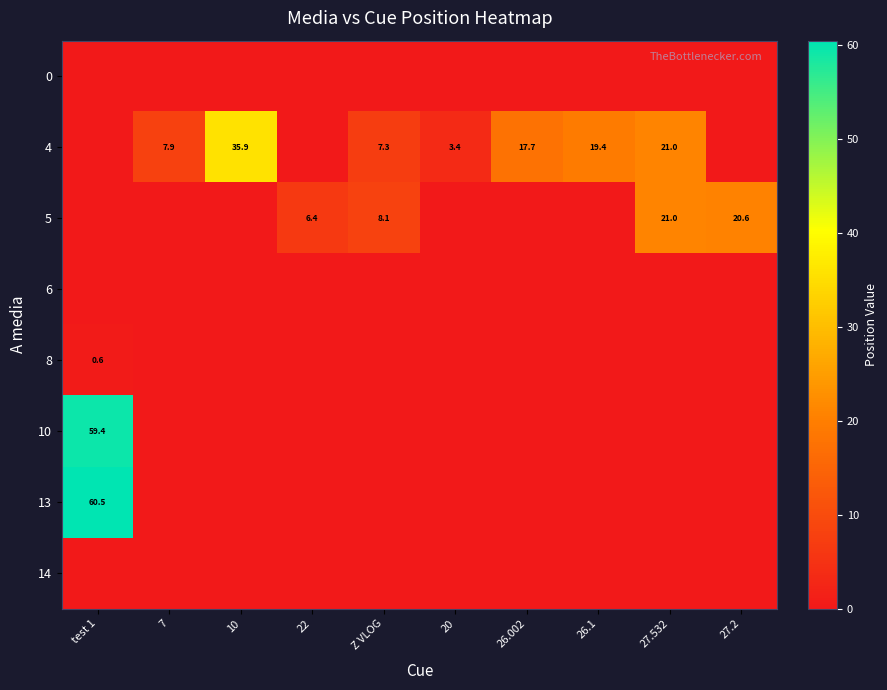

How many series are shown in this chart?

8